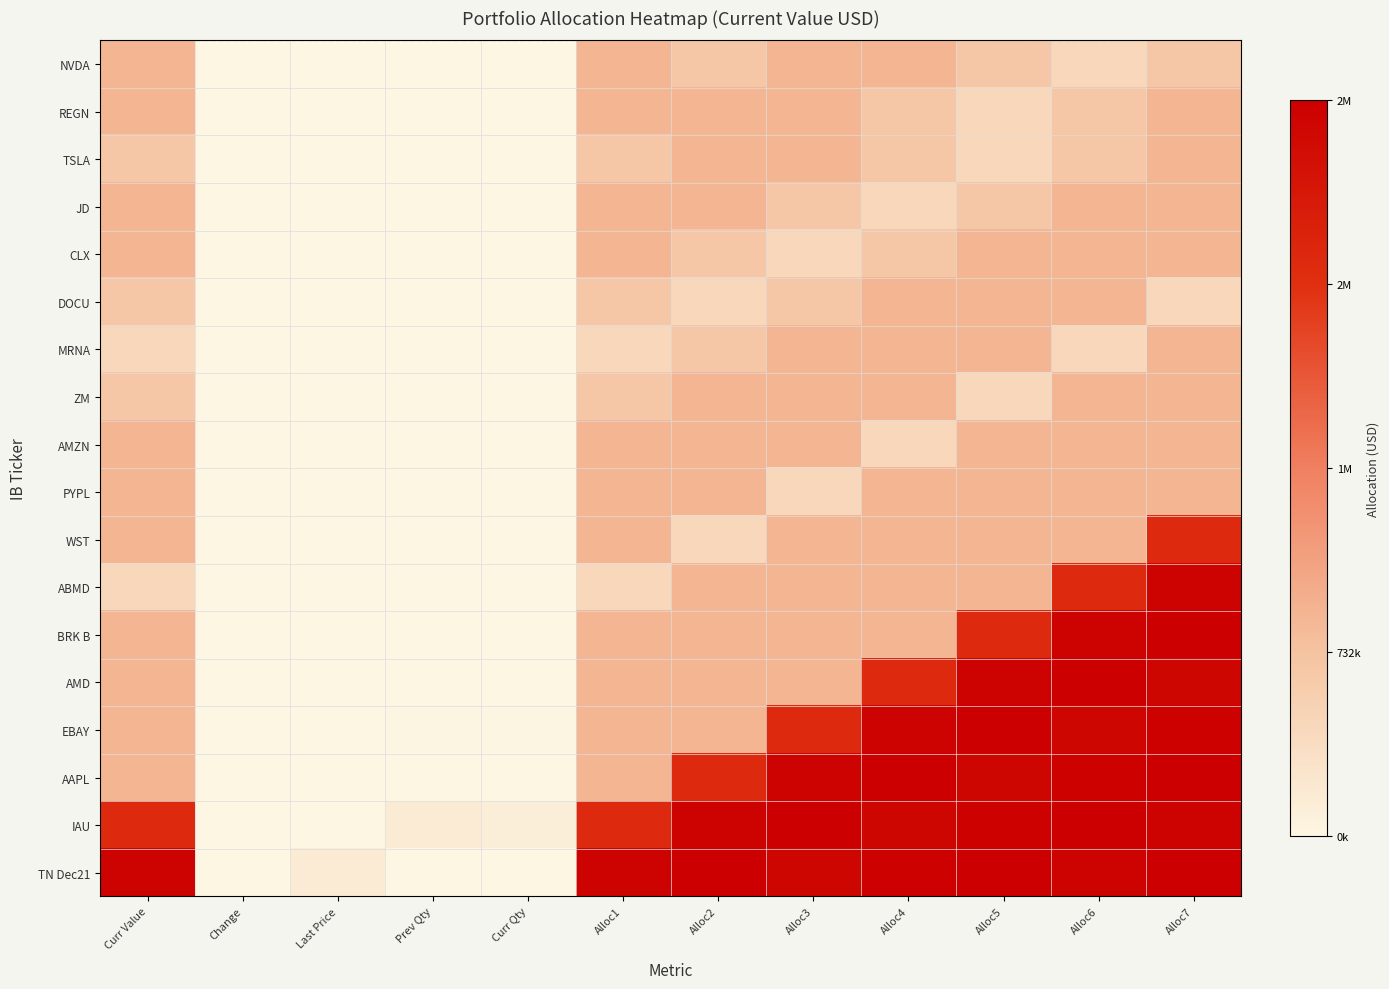

At Alloc7, list the series in order from smallest to largest.

DOCU, NVDA, JD, ZM, PYPL, AMZN, MRNA, CLX, REGN, TSLA, WST, AMD, IAU, ABMD, EBAY, TN Dec21, BRK B, AAPL